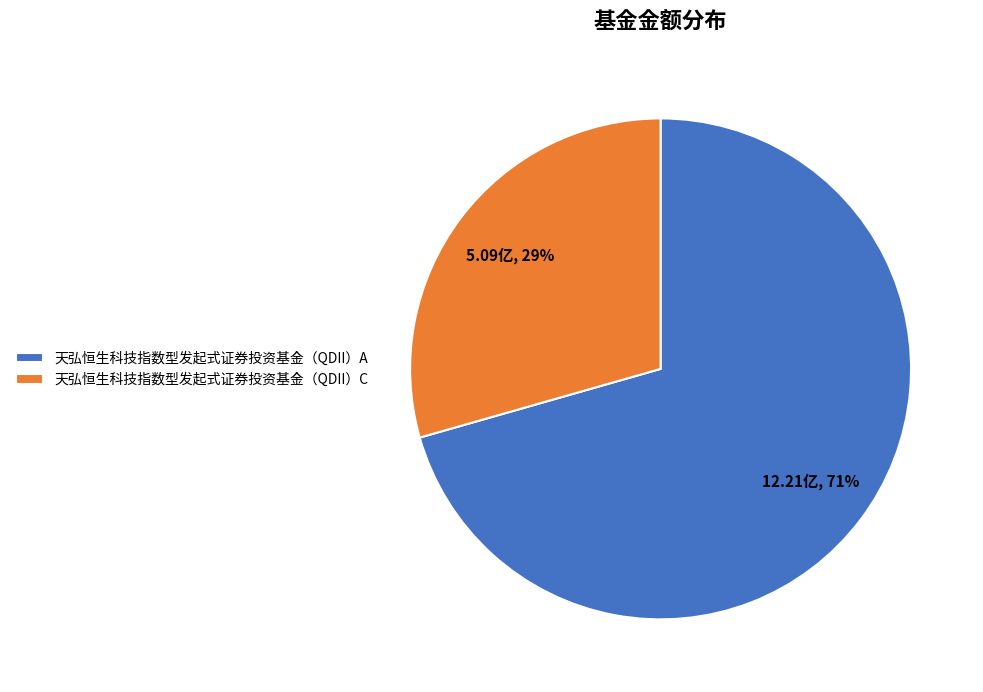

Is the sum of 天弘恒生科技指数型发起式证券投资基金（QDII）A and 天弘恒生科技指数型发起式证券投资基金（QDII）C greater than half?

Yes